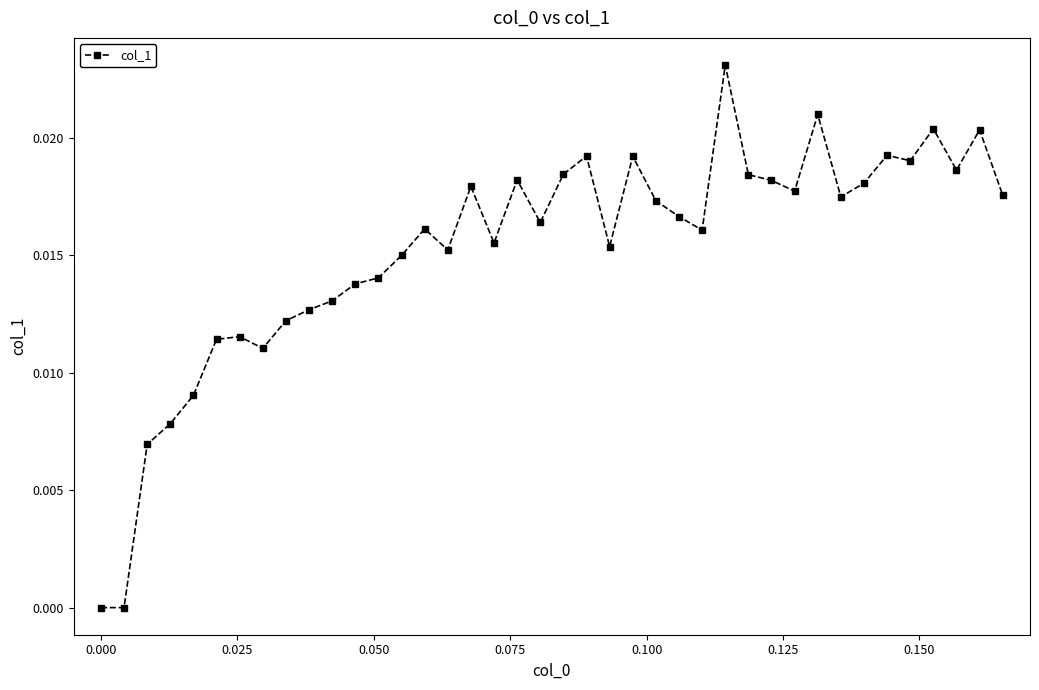

Is this an area chart (filled region under the line)?

No